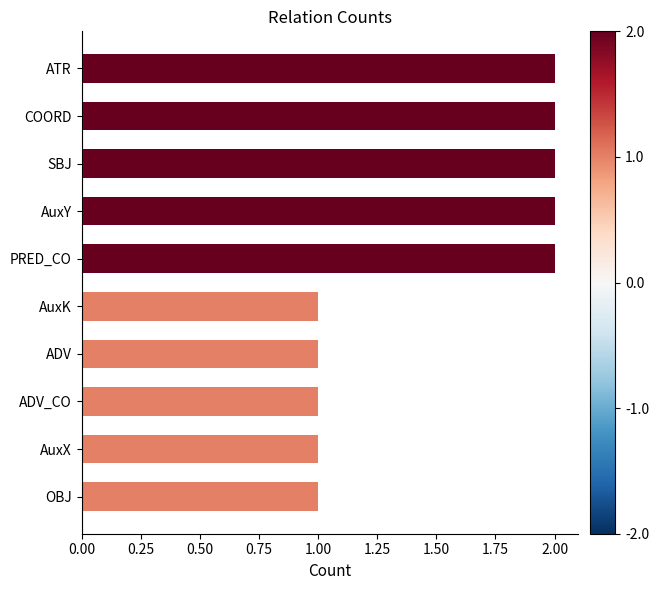

How many bars are there in total?

10